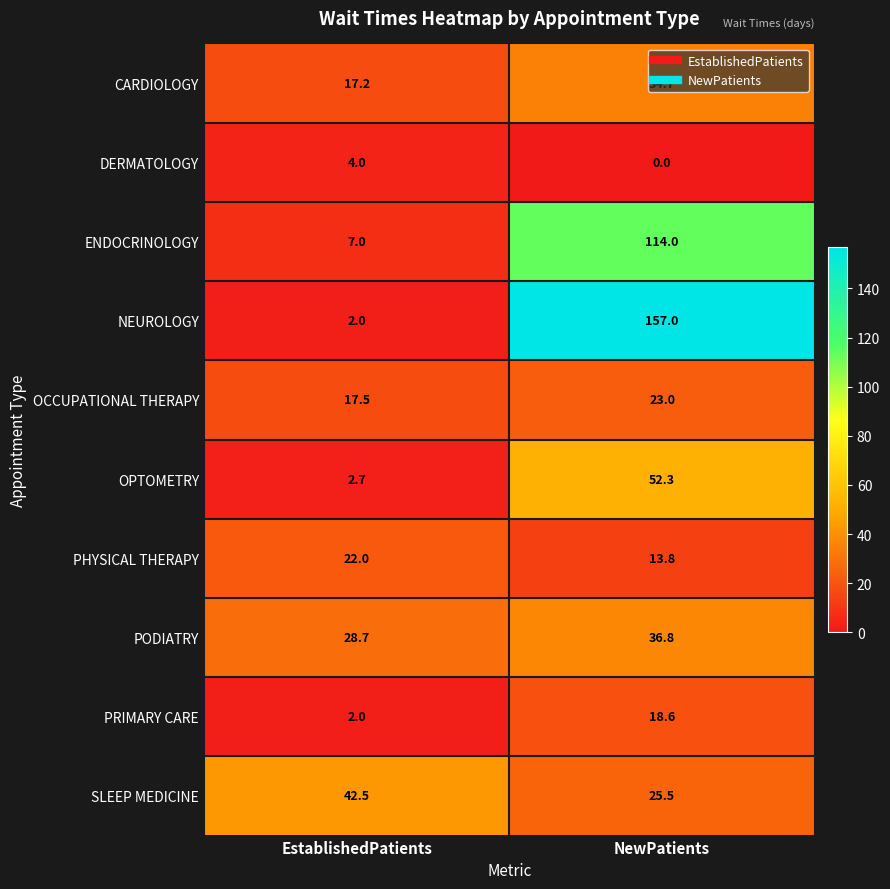

Which series has the largest total across all categories?

NEUROLOGY